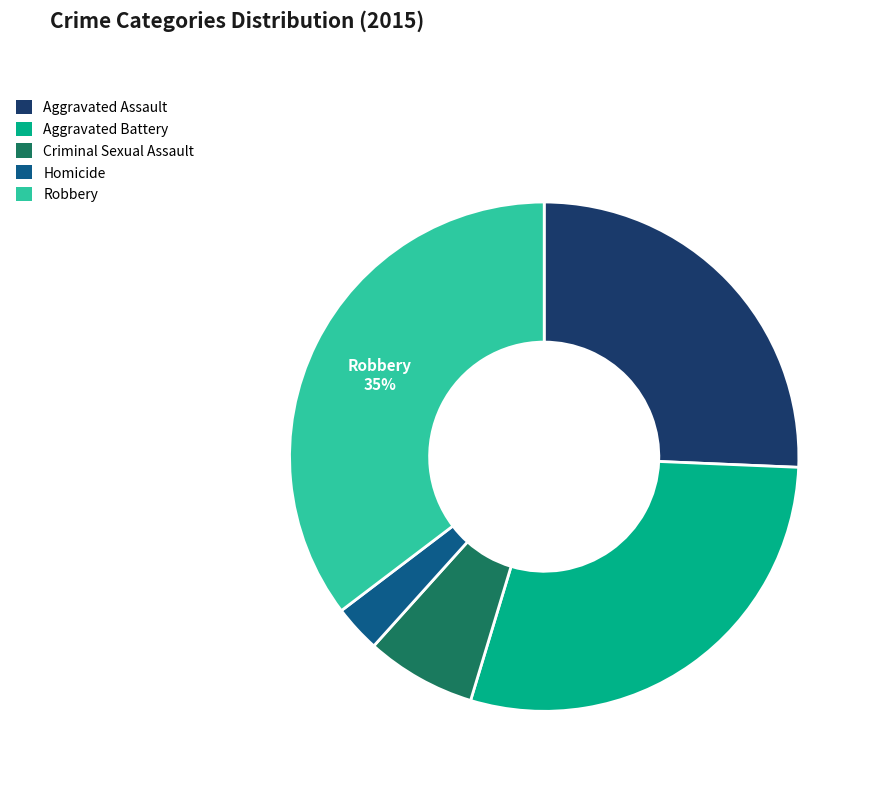

What percentage is the Robbery slice, to the nearest percent?

35%